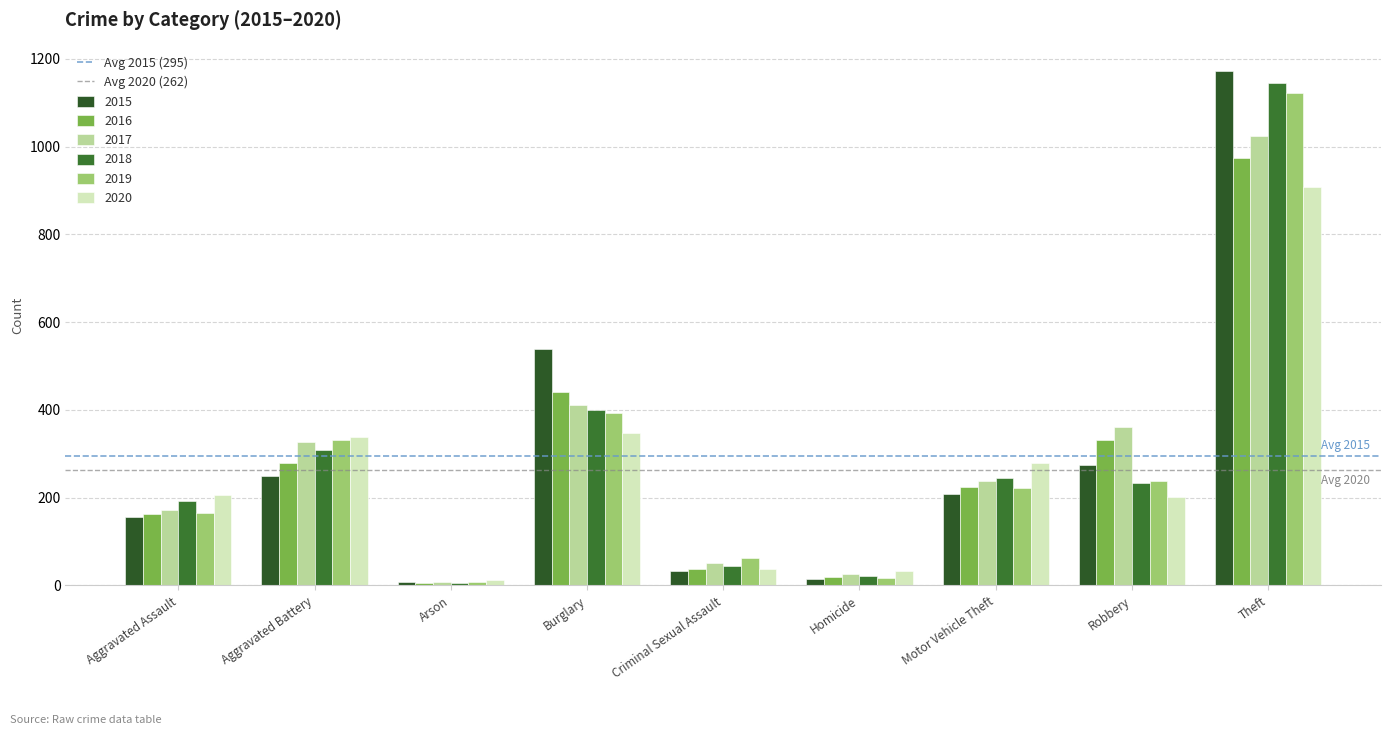

Which series changed the most between Aggravated Assault and Aggravated Battery?

2019